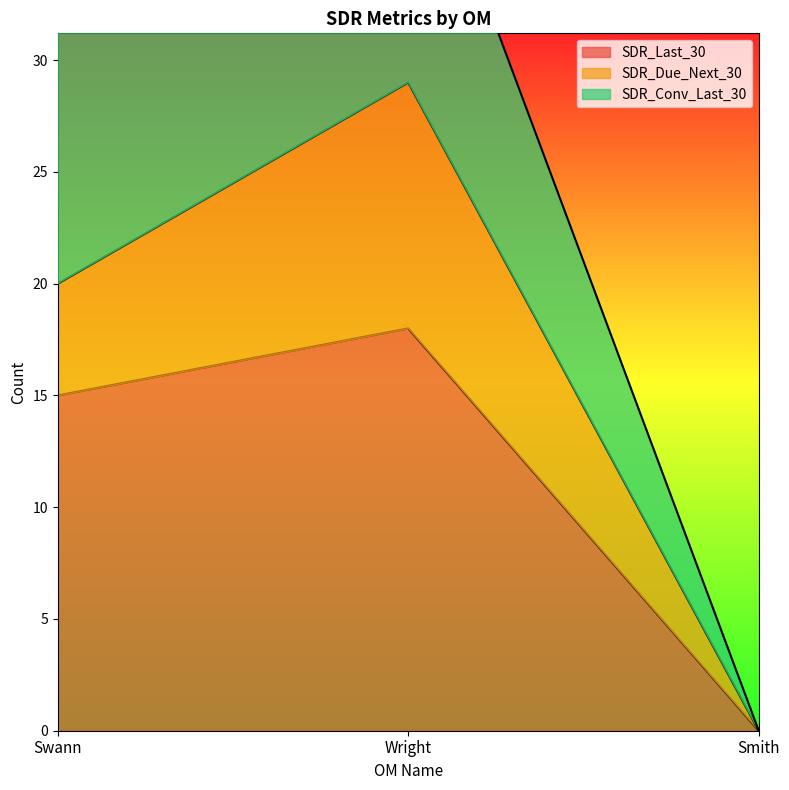

What is the maximum value for SDR_Last_30?

18